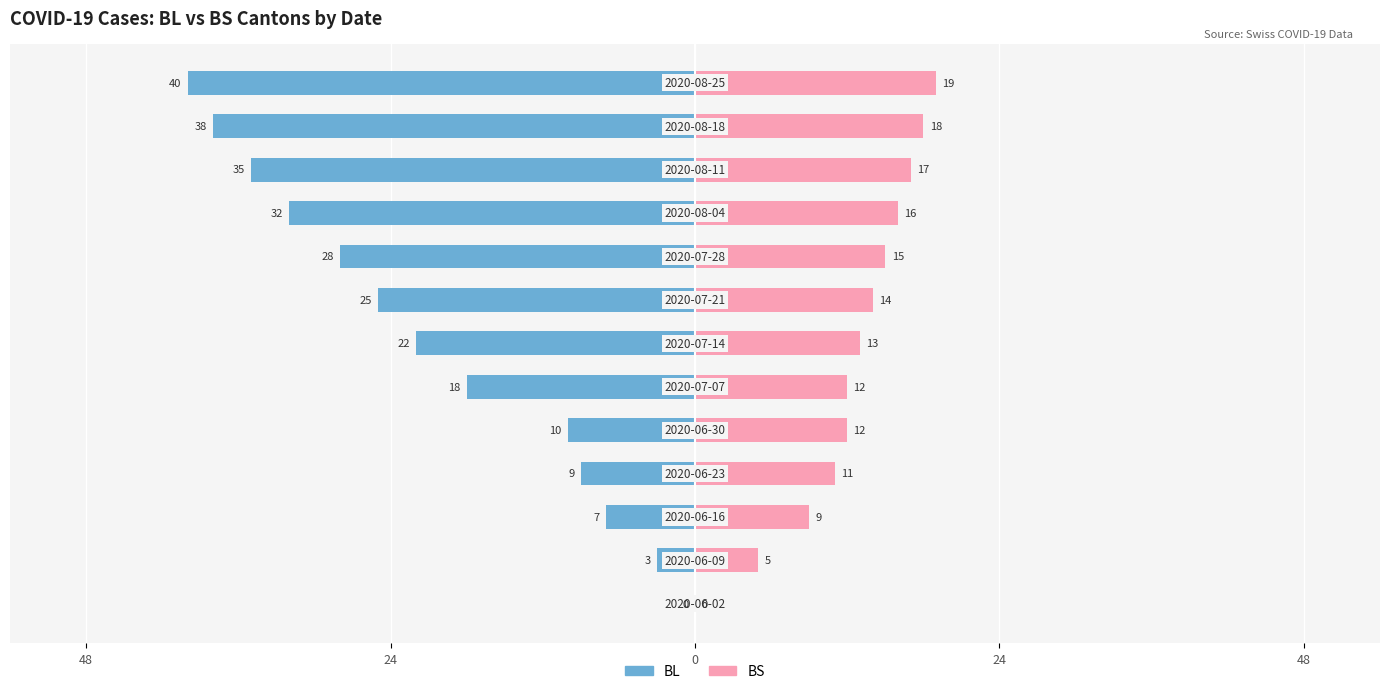

Are the bars horizontal?

Yes